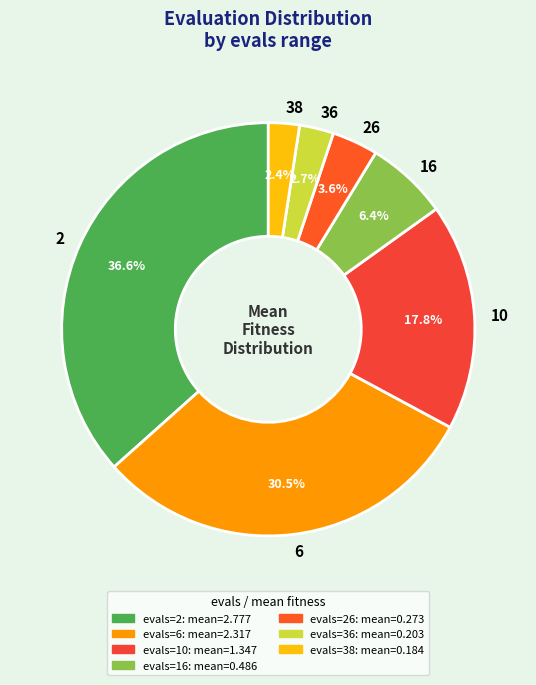

True or false: 2 accounts for 57% of the total.

False